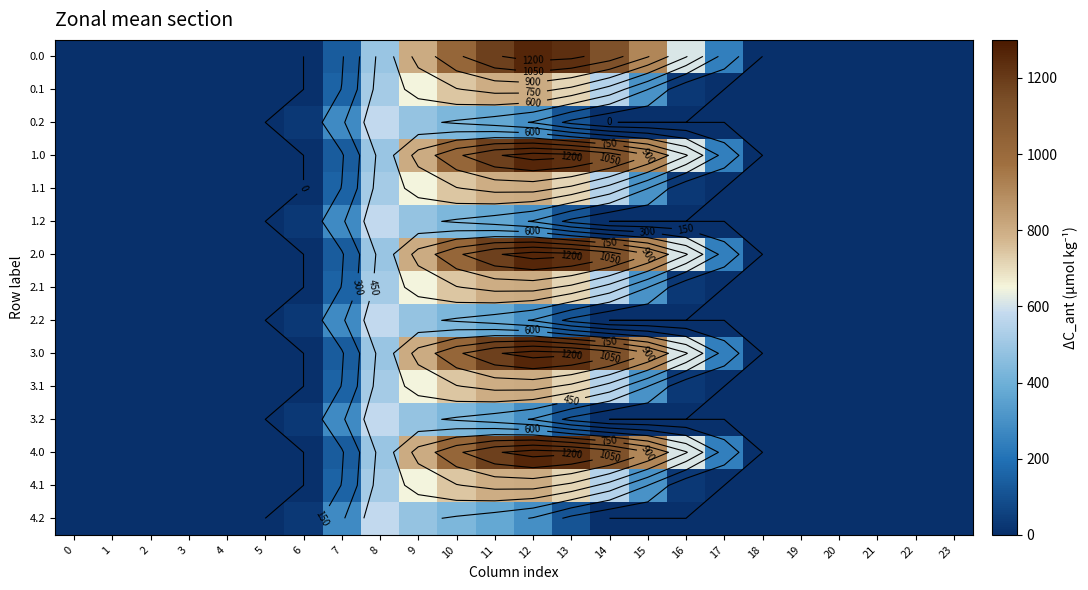

Between 3 and 6, which is larger?

3